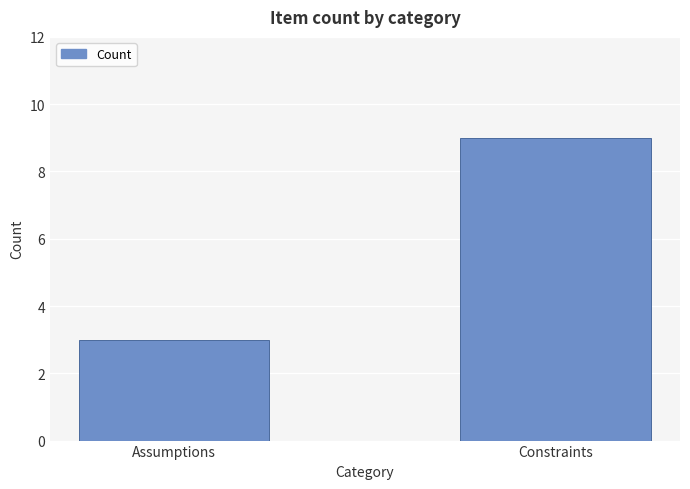

What is the difference between the maximum and minimum values?

6